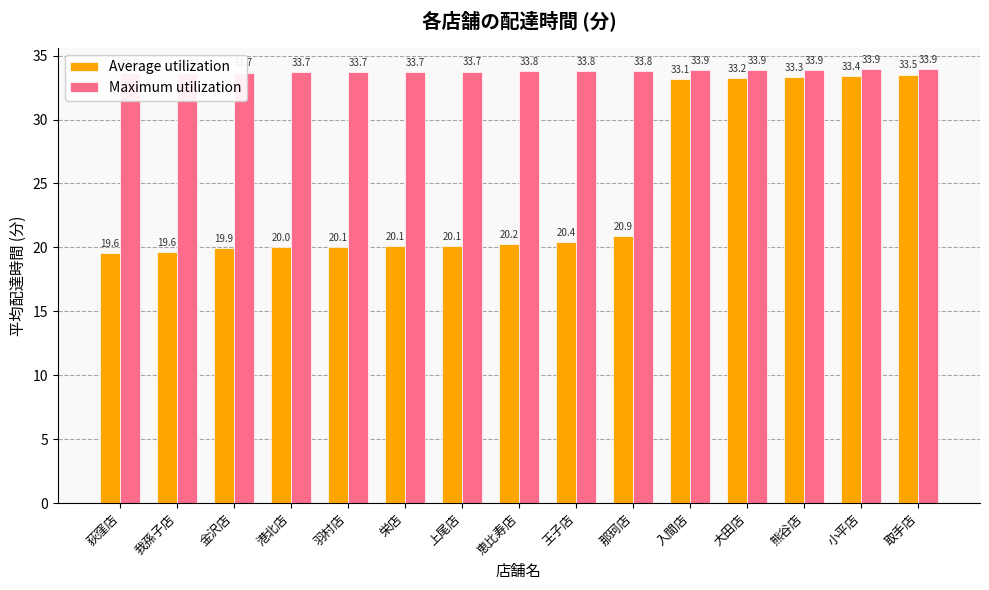

What is the label of the 11th bar from the left?

入間店